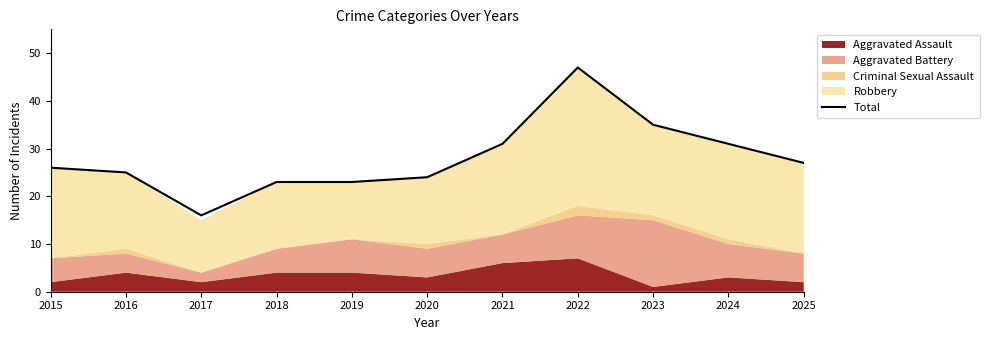

Reading left to right, what are all the values shown in this chart?

26	25	16	23	23	24	31	47	35	31	27